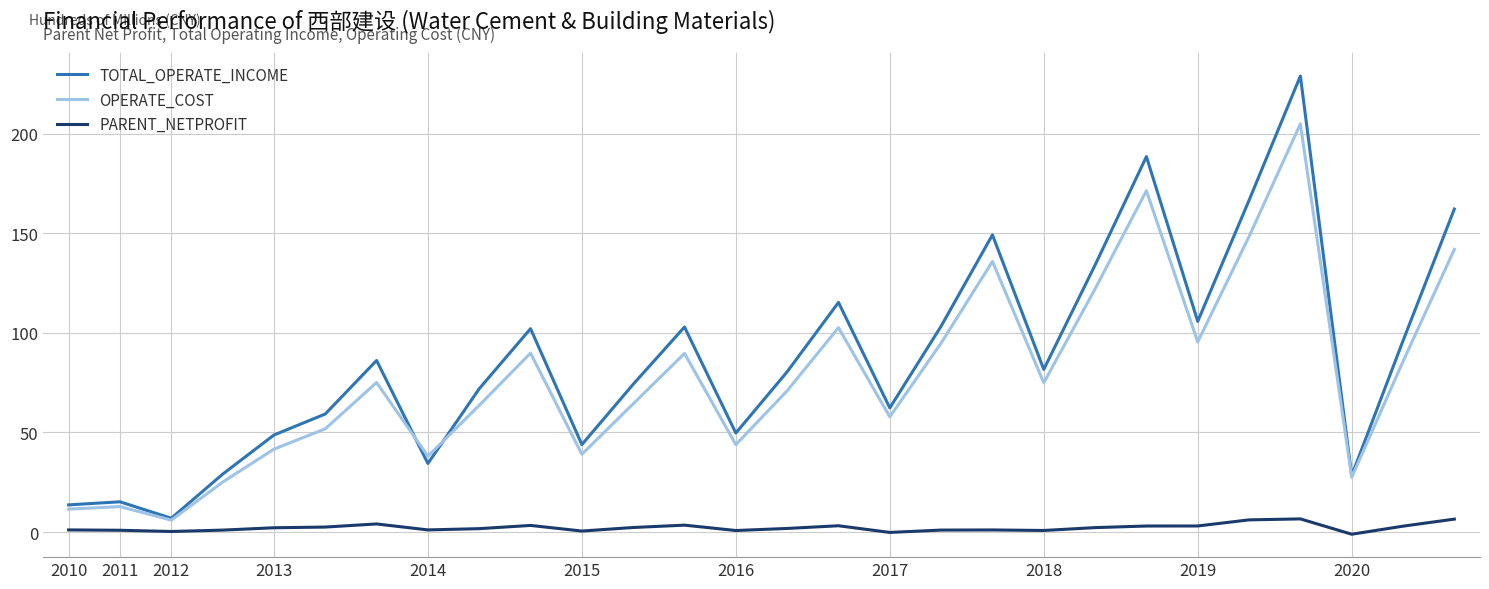

Rank the series by their maximum value, from lowest to highest.

PARENT_NETPROFIT, OPERATE_COST, TOTAL_OPERATE_INCOME